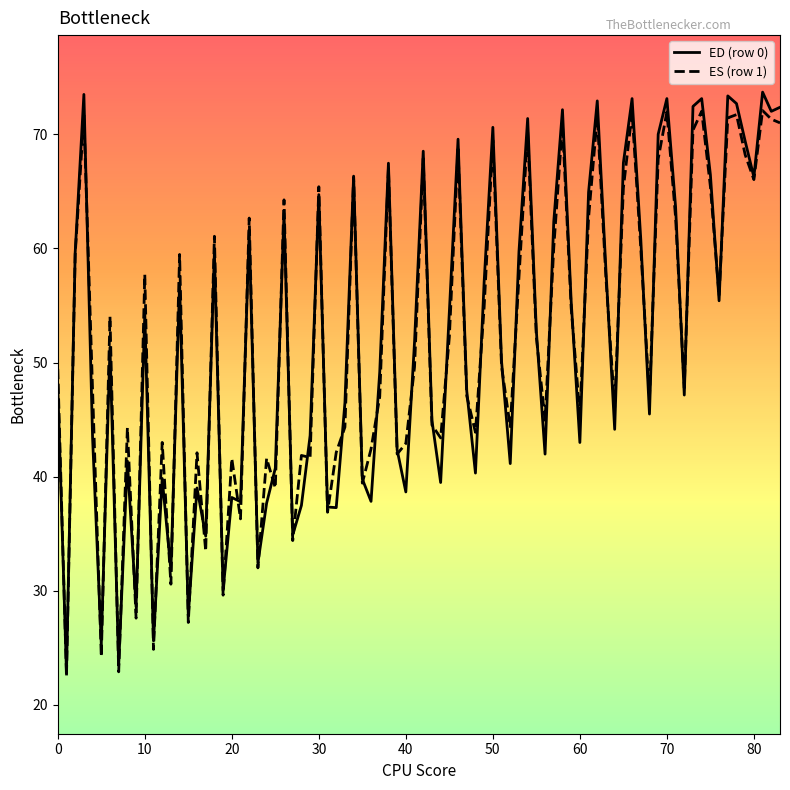

What is the greatest value displayed?

73.7